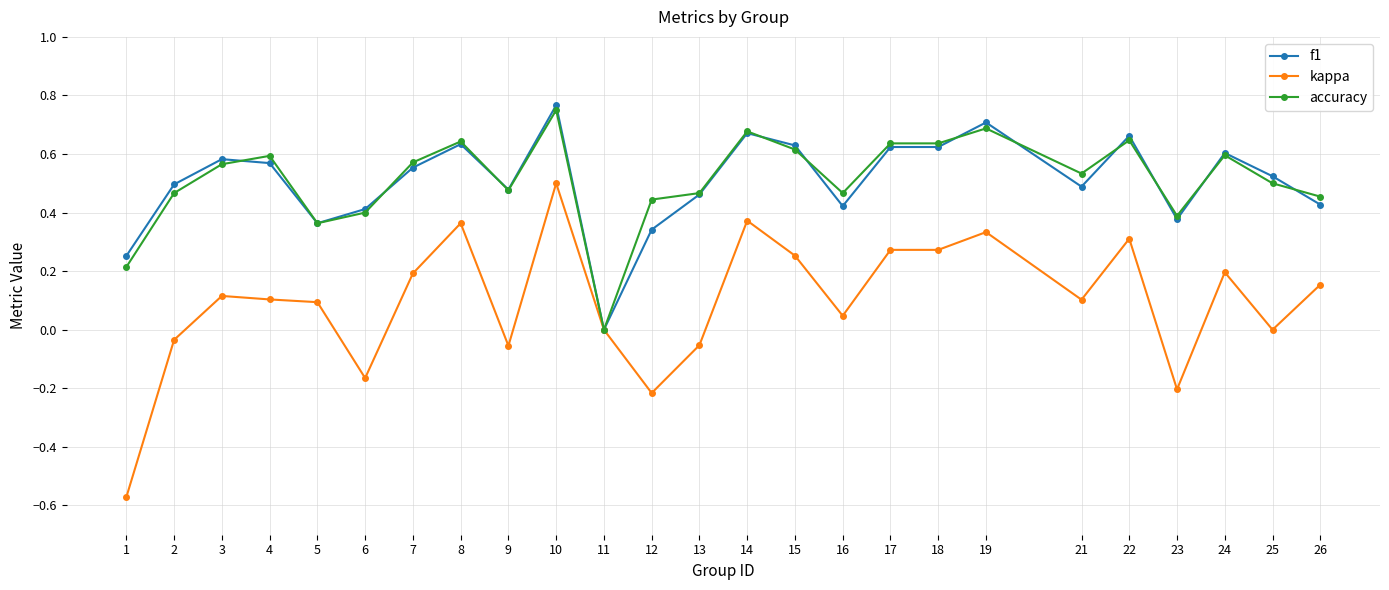

The value of accuracy at 19 is 0.7. True or false?

True